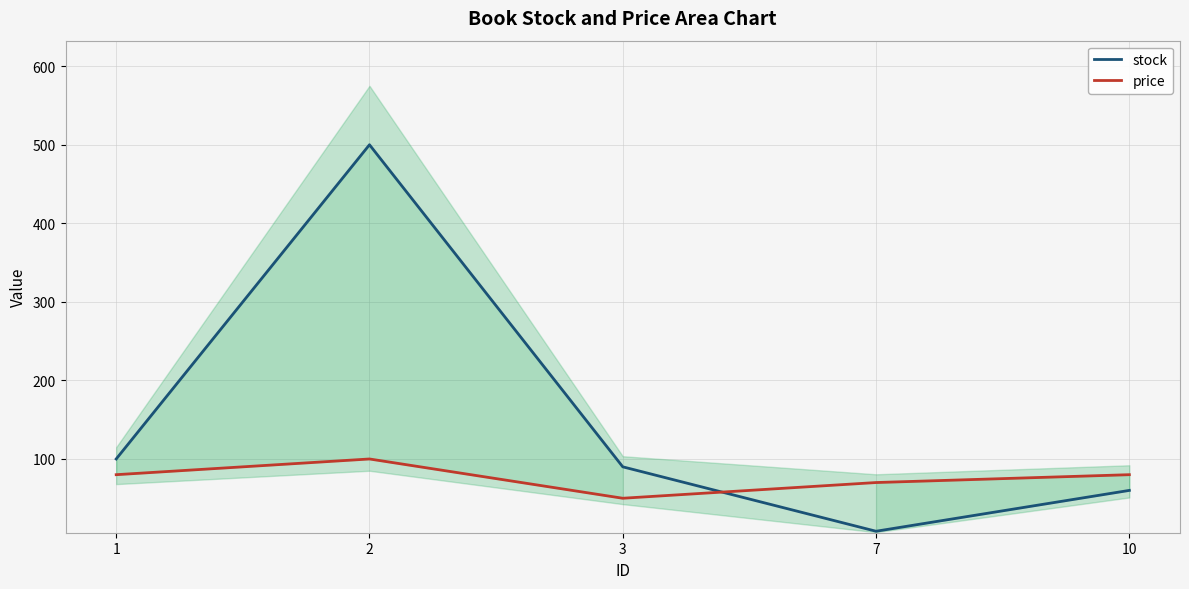

Where does the price series first go above 80?

2